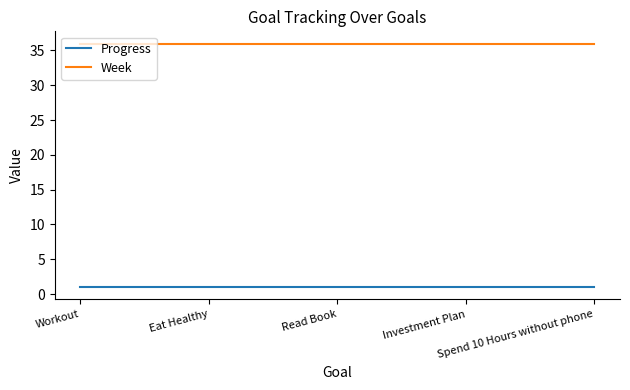

True or false: Week and Progress cross at least once.

False